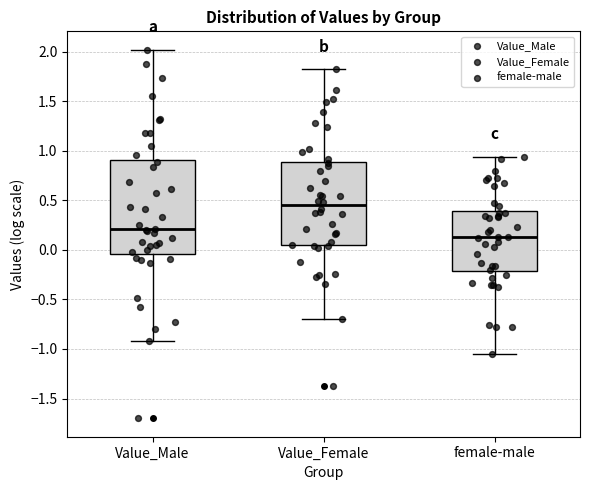

Which box is the tallest, from its lower edge to its upper edge?

Value_Male